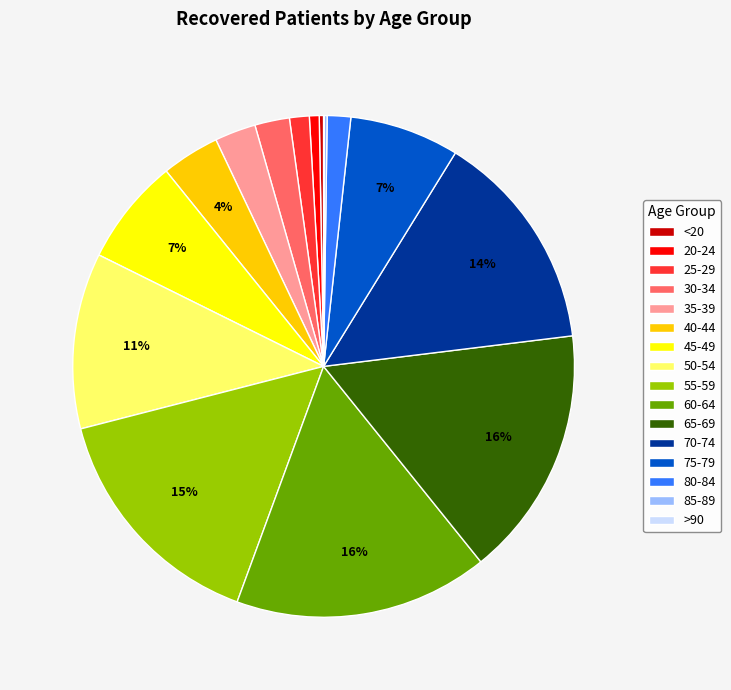

Do 50-54 and 35-39 together represent more than half of the pie?

No